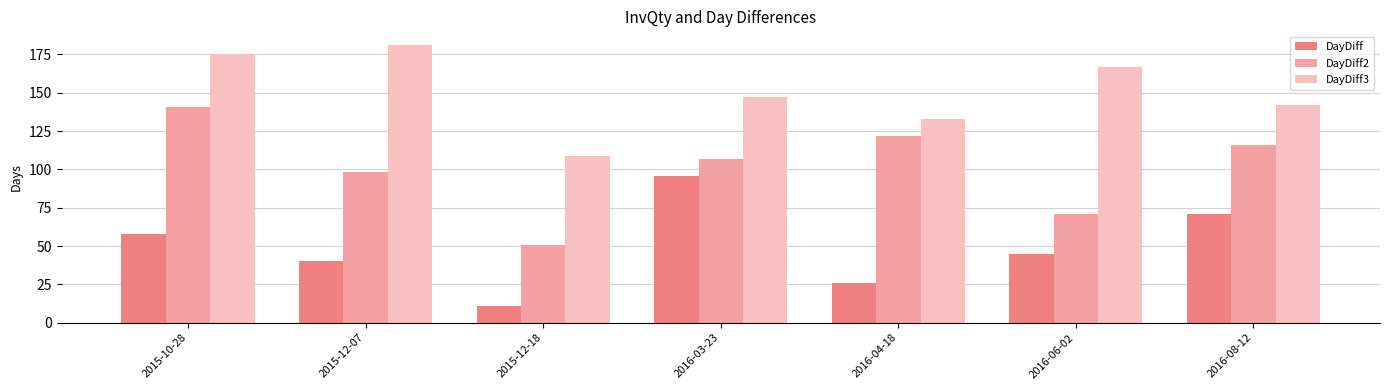

What is the minimum value shown in the chart?

11